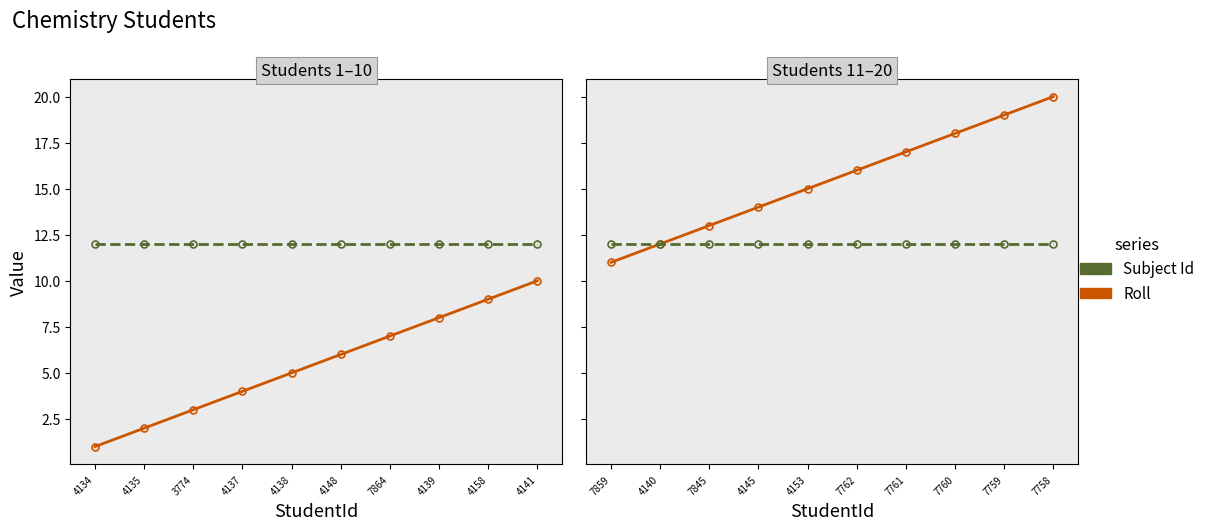

True or false: Roll and Subject Id cross at least once.

False